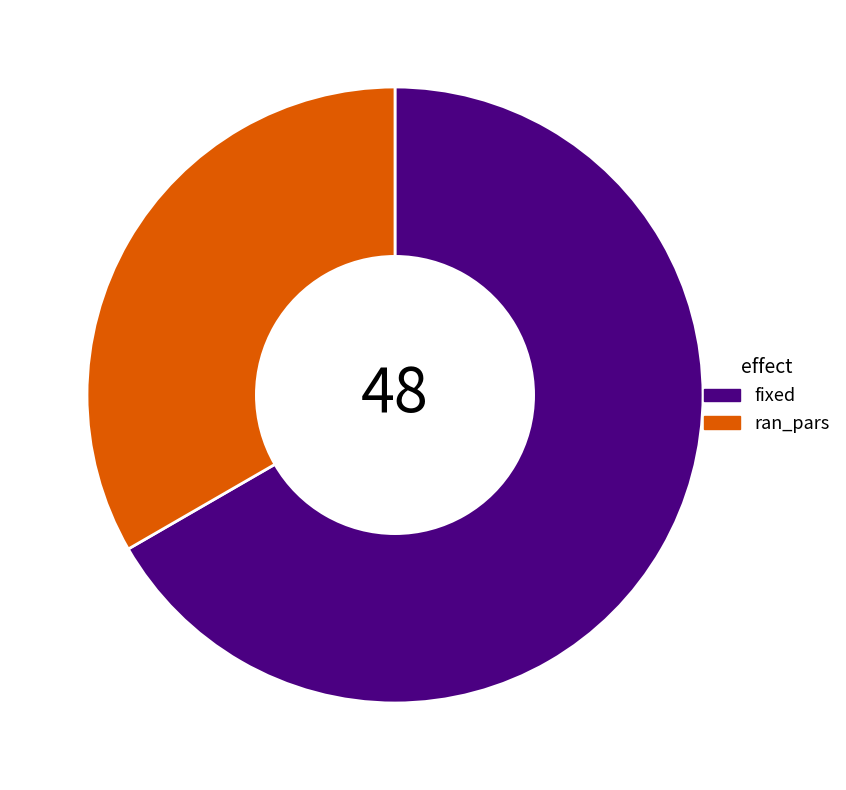

Does any single category account for the majority?

Yes